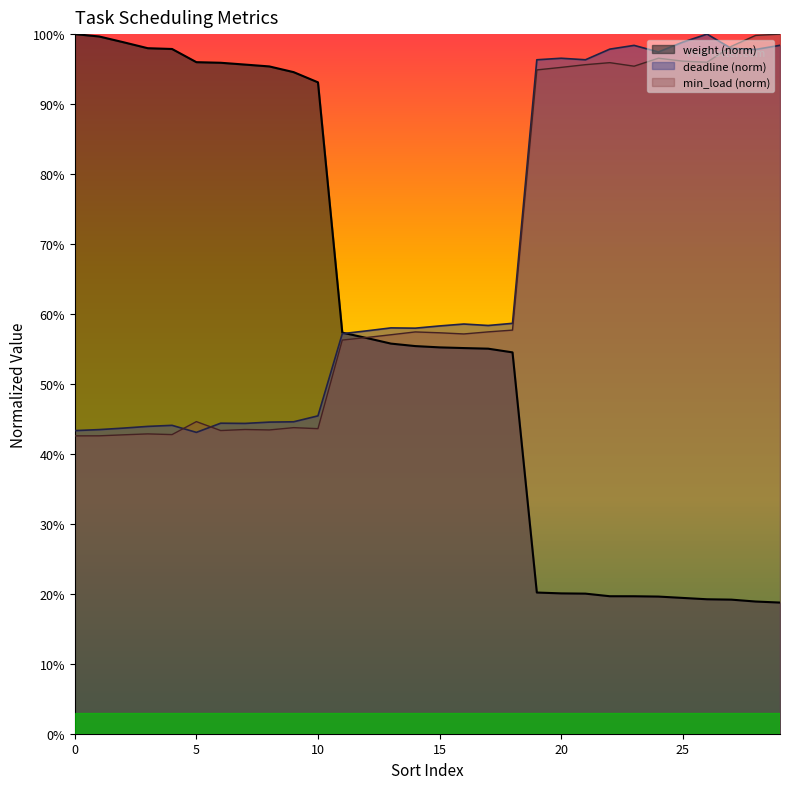

Rank the categories by weight value from lowest to highest.

29, 28, 27, 26, 25, 24, 23, 22, 21, 20, 19, 18, 17, 16, 15, 14, 13, 12, 11, 10, 9, 8, 7, 6, 5, 4, 3, 2, 1, 0